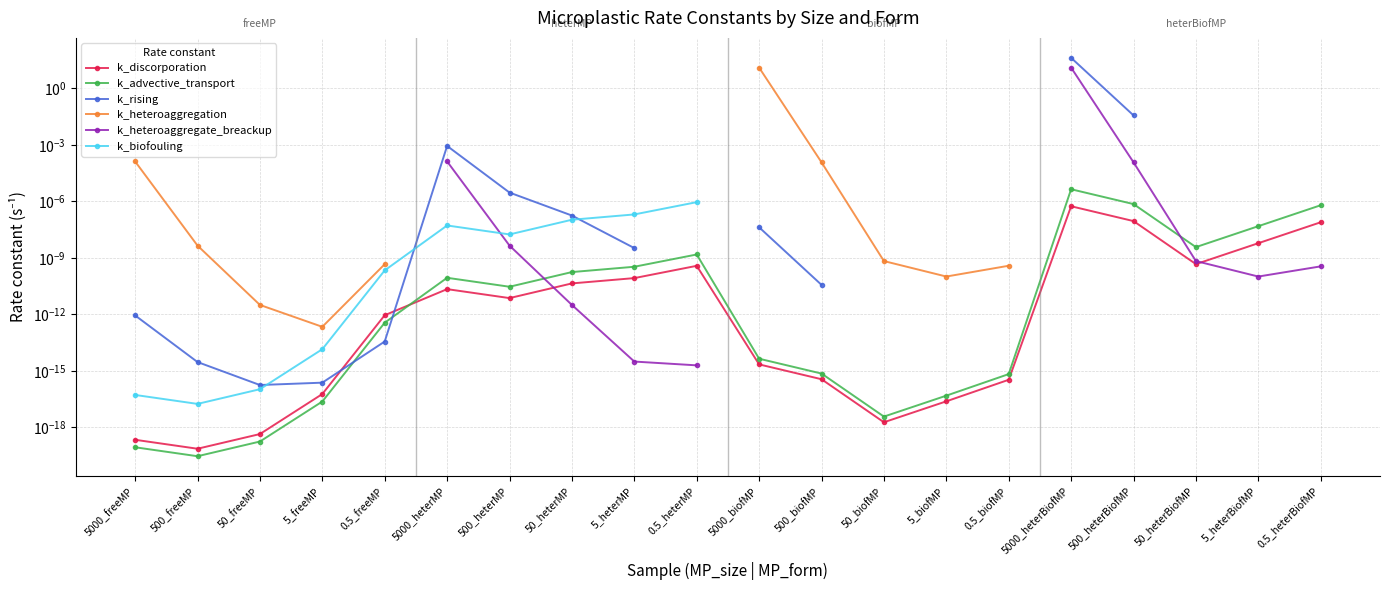

Which series changed the most between 0.5_biofMP and 50_heterBiofMP?

k_advective_transport